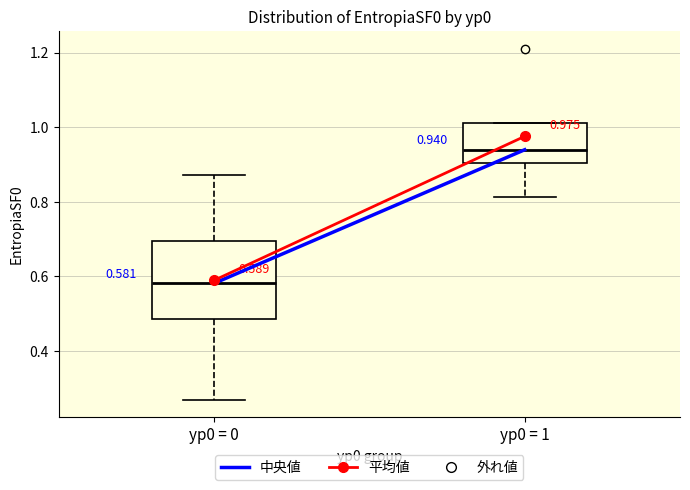

Which box's median line is the lowest?

yp0 = 0